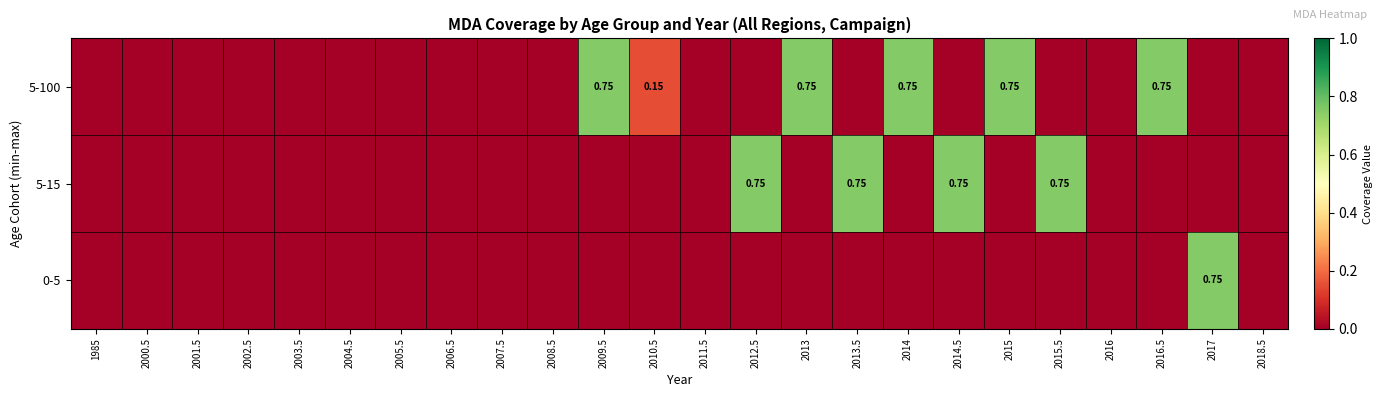

At which label does 5-15 reach its peak?

2012.5